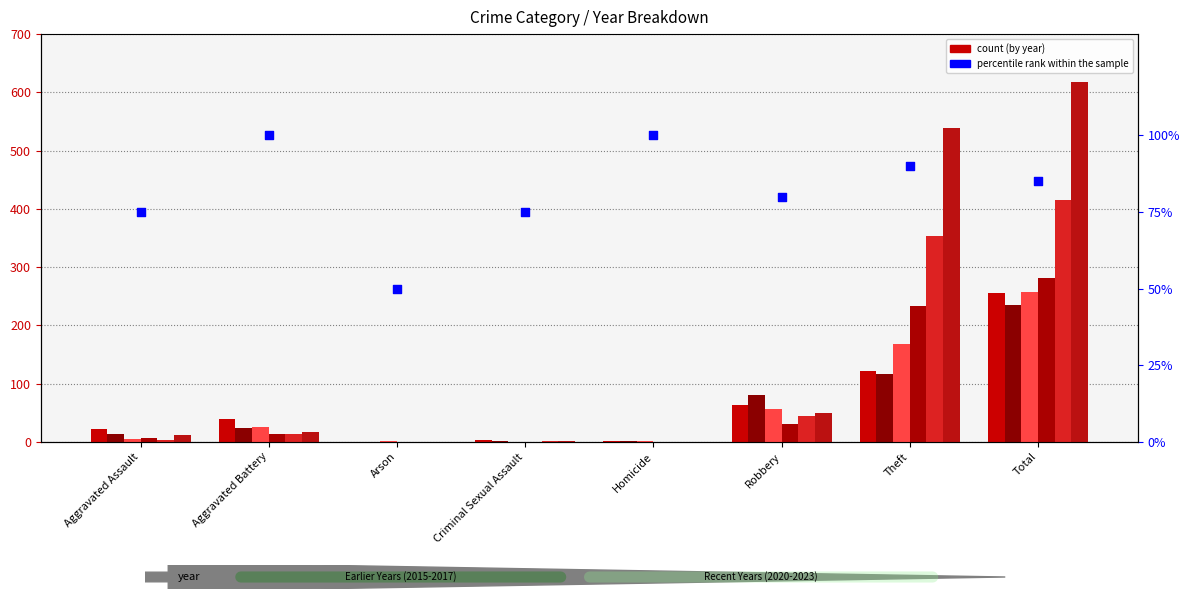

Between Criminal Sexual Assault and Robbery, which is larger?

Robbery